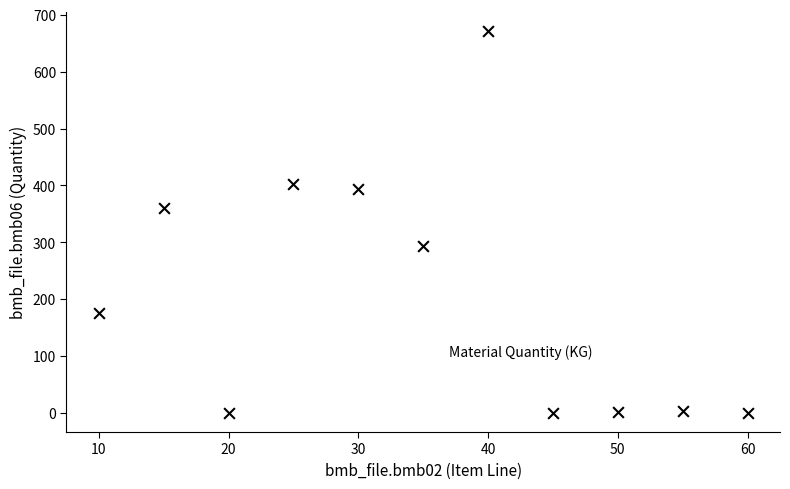

What Y value in the scatter plot is closest to 336?

360.0